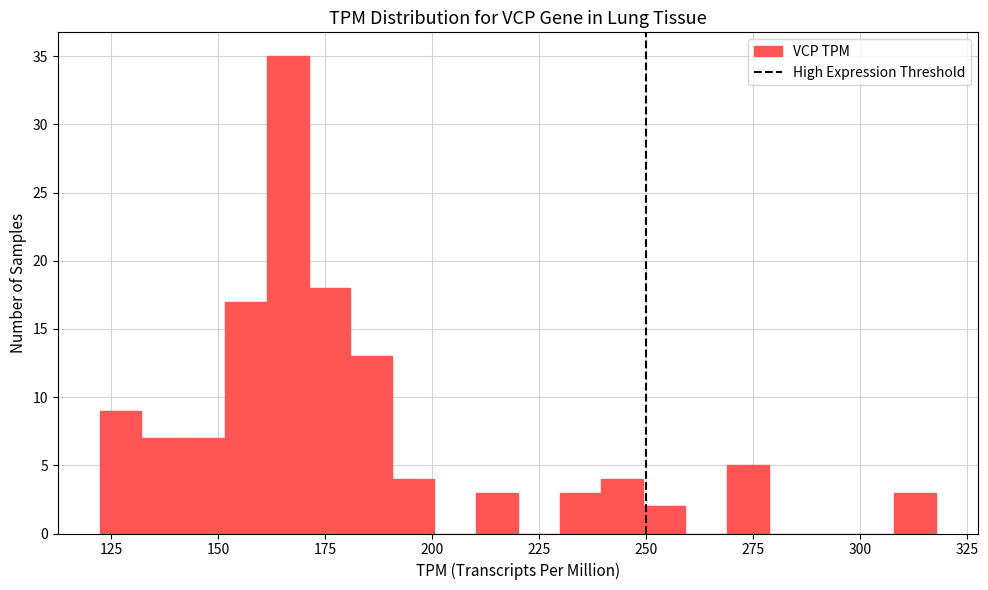

Around what value on the x-axis is the tallest bar? Give the approximate position of its centre, as read against the axis.

165